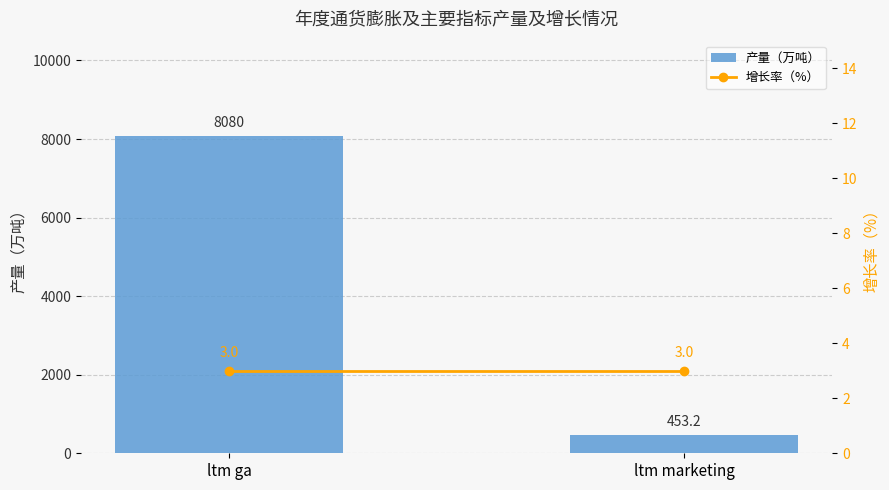

The value of 增长率（%） at ltm marketing is 1.2. True or false?

False